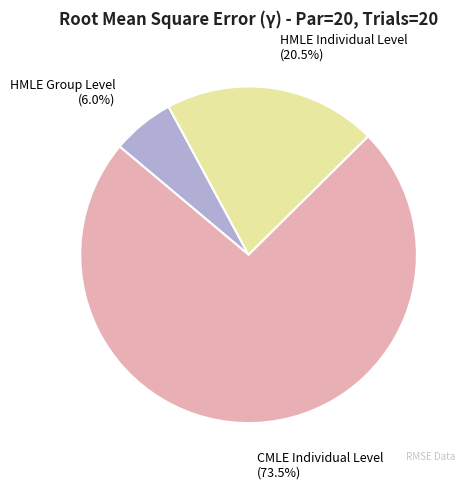

Is there a majority slice in this chart?

Yes